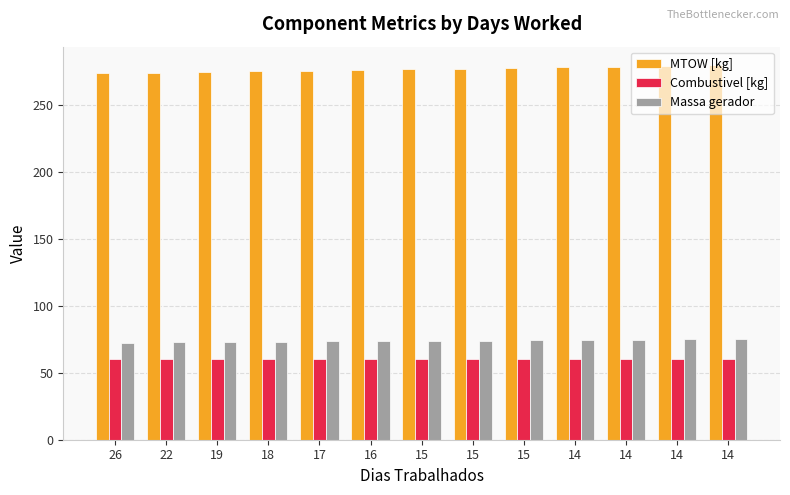

What is the value of the Combustivel [kg] bar at the 9th from the left?

60.6